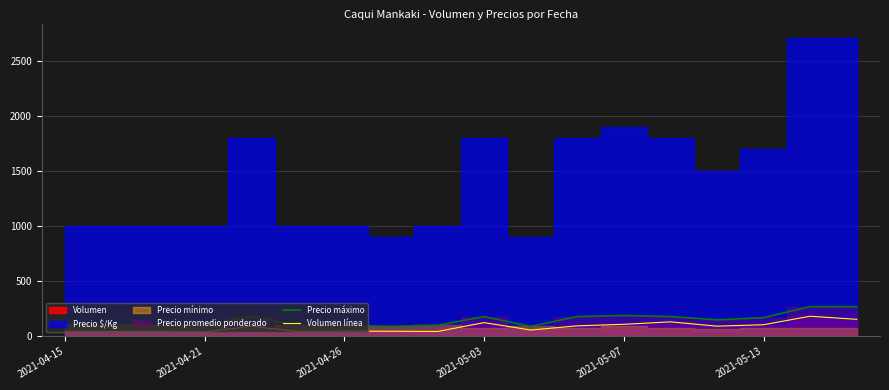

True or false: Precio máximo and Volumen línea intersect in this chart.

False